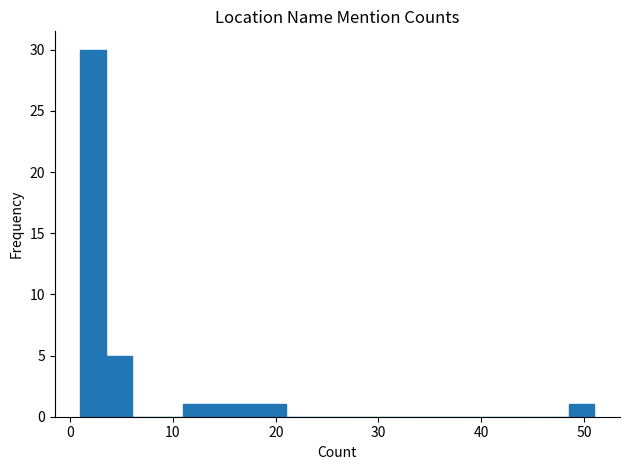

Read against the x-axis, roughly where is the centre of the tallest bar?

2